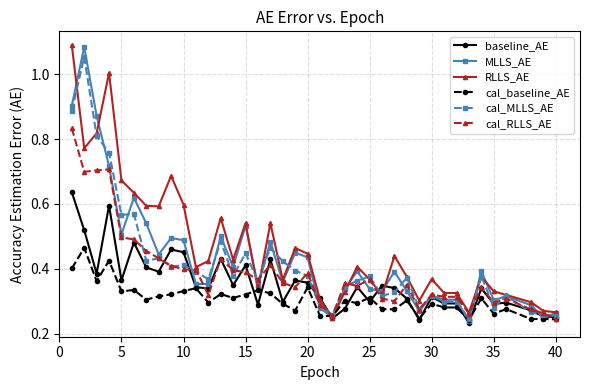

True or false: cal_RLLS_AE has more than 0 interior local peaks.

True